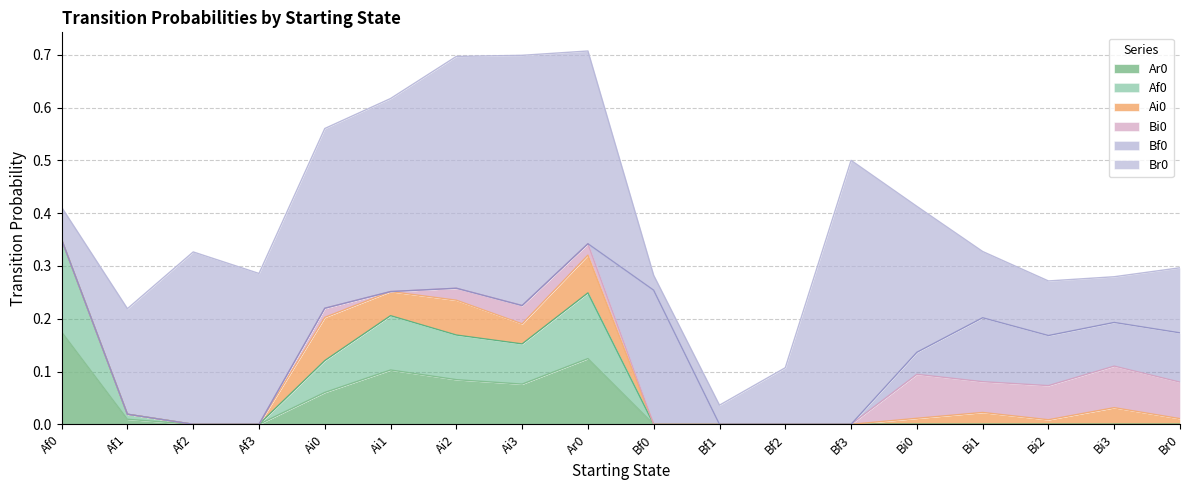

What is the label of the 2nd point from the right?

Bi3